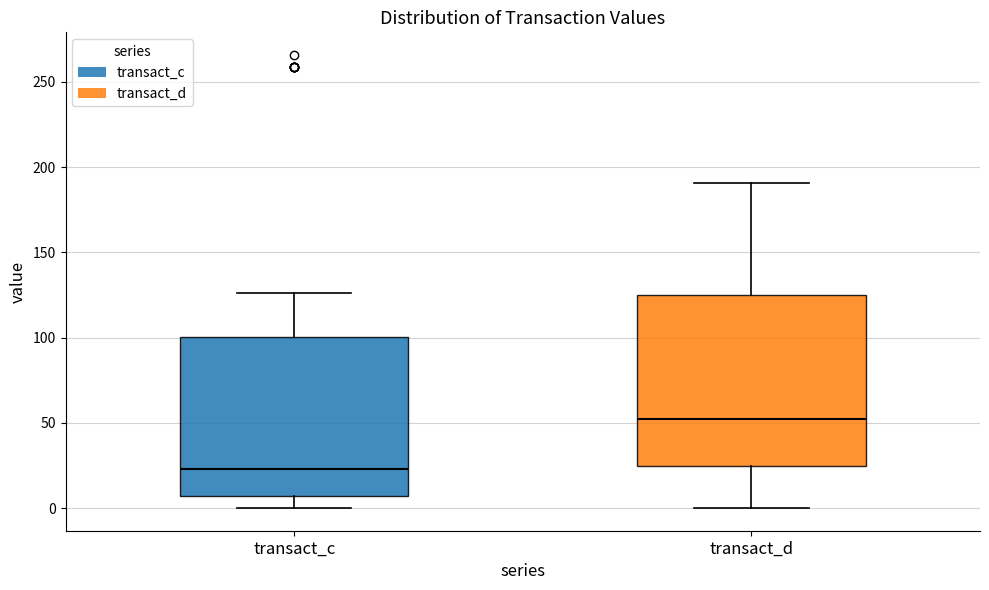

Reading left to right, read every box against the y-axis: the position of its median line, the range the box covers, and the ends of its whiskers. The values are not printed on the chart, so give them approximately, as read against the axis.

transact_c: median 25, box 5 to 100, whiskers 0 to 125
transact_d: median 50, box 25 to 125, whiskers 0 to 190